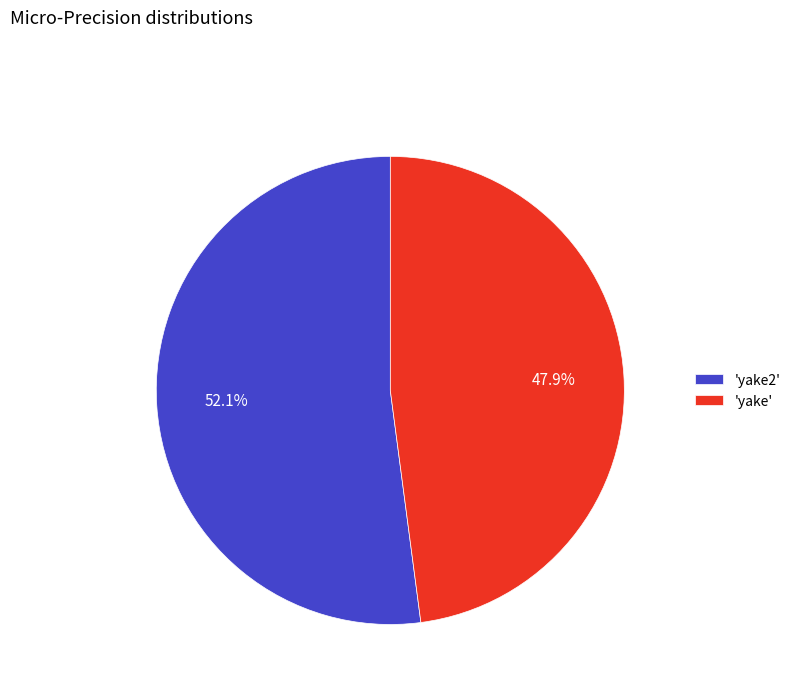

Is there any slice that represents more than half of the pie?

Yes